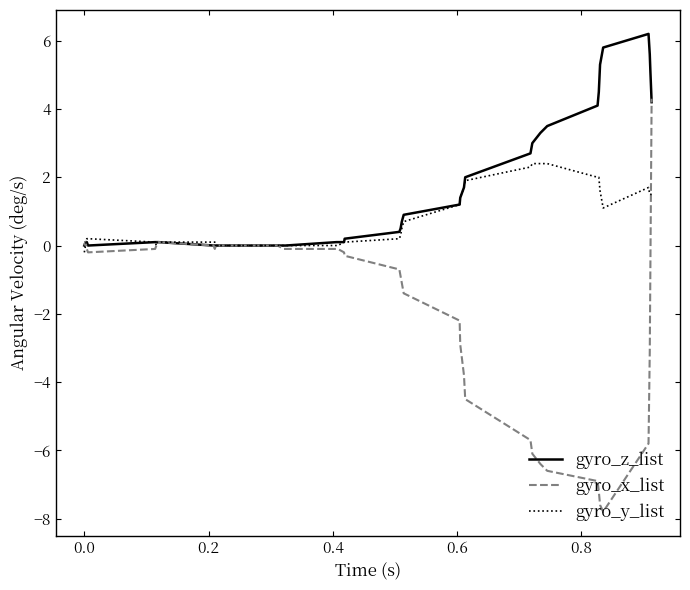

What is the maximum value for gyro_y_list?

2.4